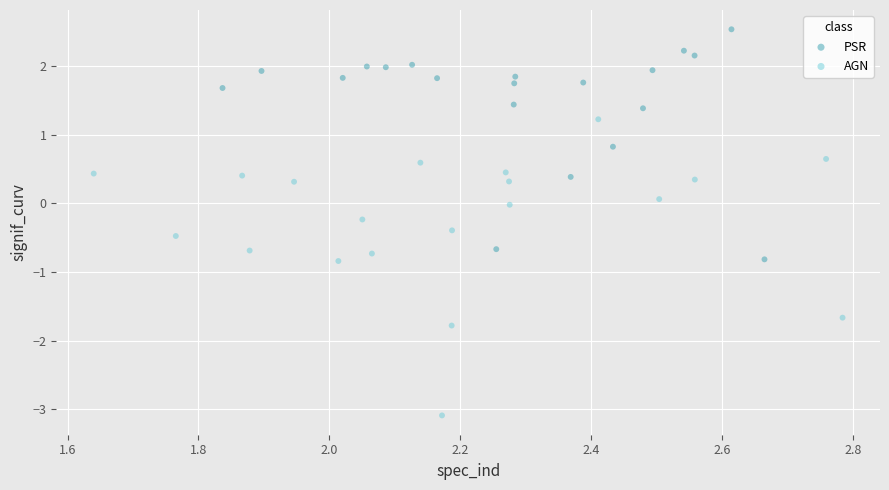

Which series has the widest spread of Y values?

AGN